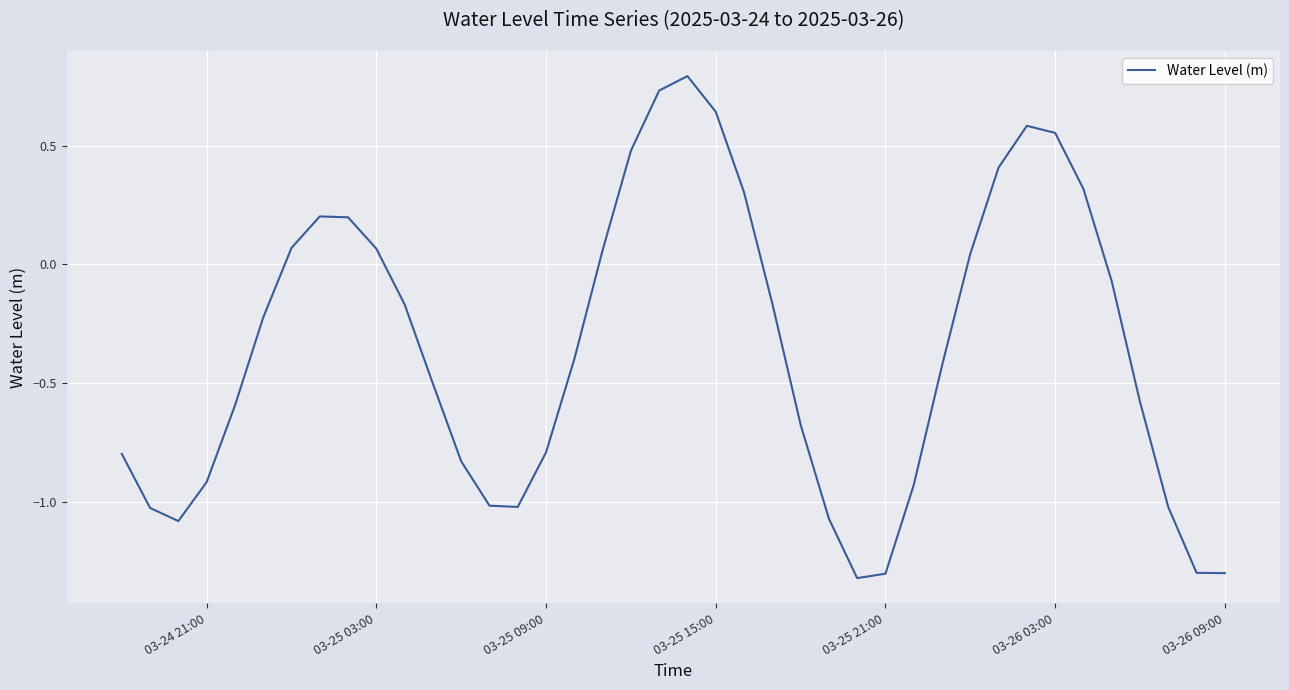

What is the minimum value shown in the chart?

-1.3